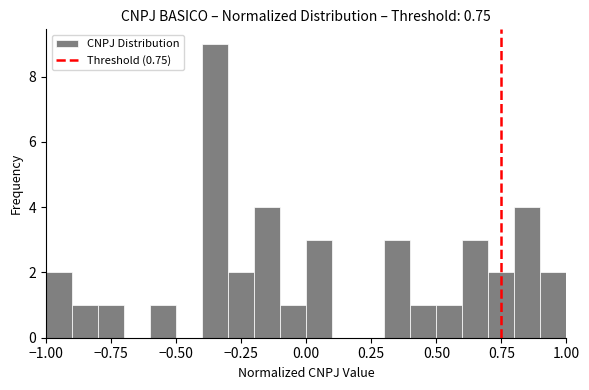

Read against the x-axis, roughly where is the centre of the tallest bar?

-0.35